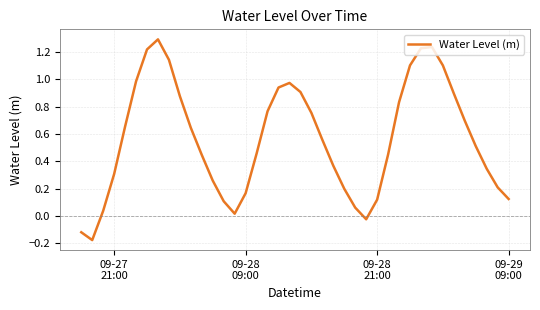

What is the maximum value shown in the chart?

1.3